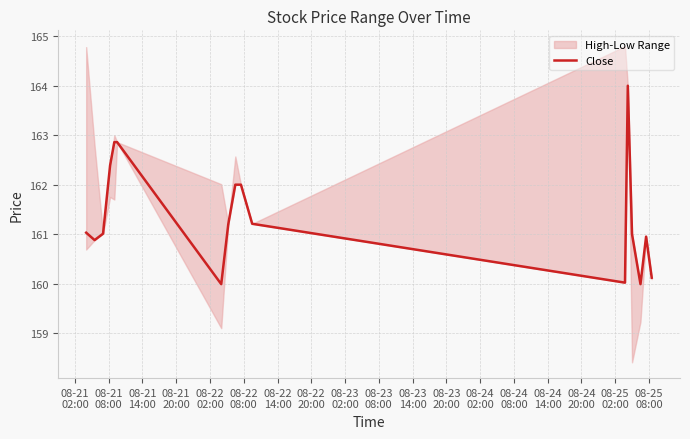

What is the maximum value for Close?

164.0